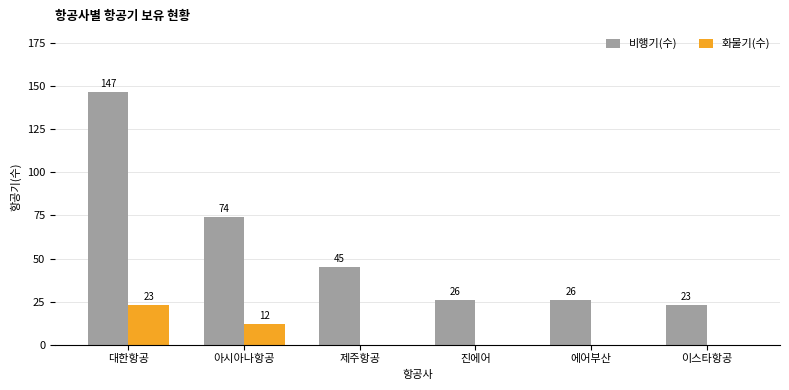

At which label is 비행기(수) closest to 85?

아시아나항공